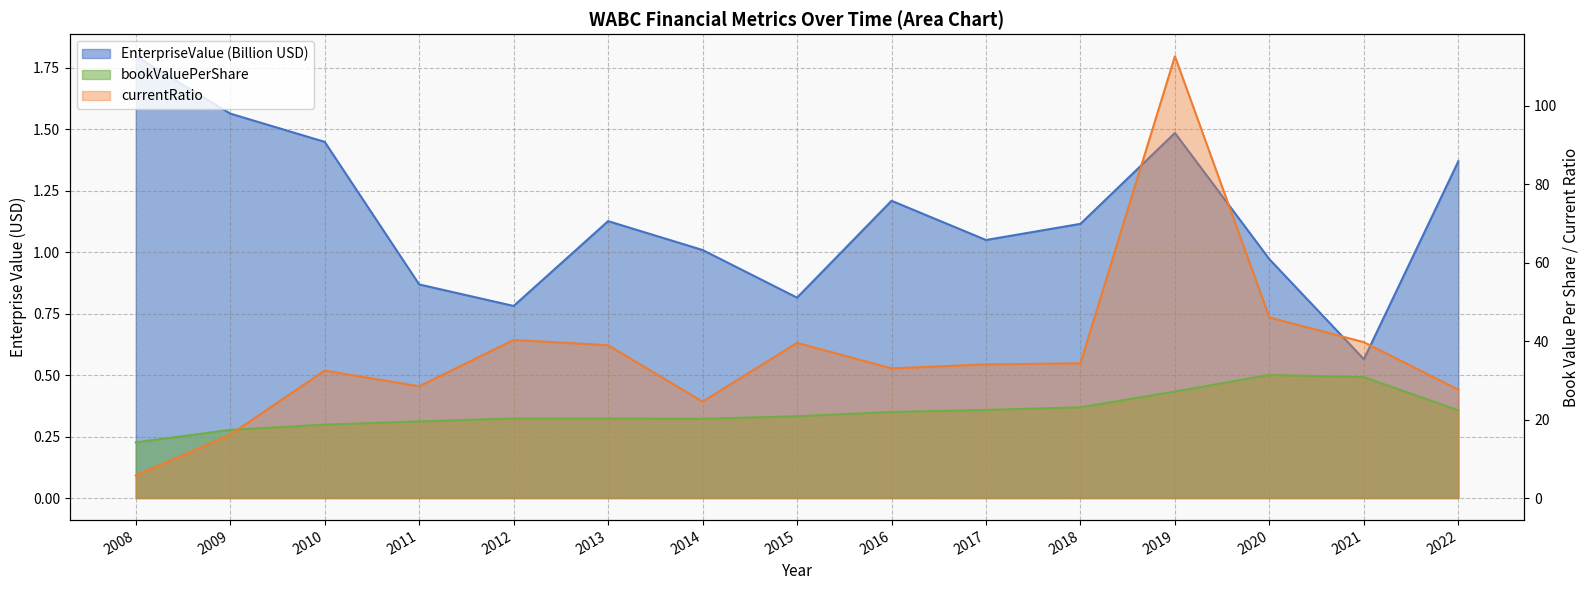

What is the sum of all currentRatio values?

553.4